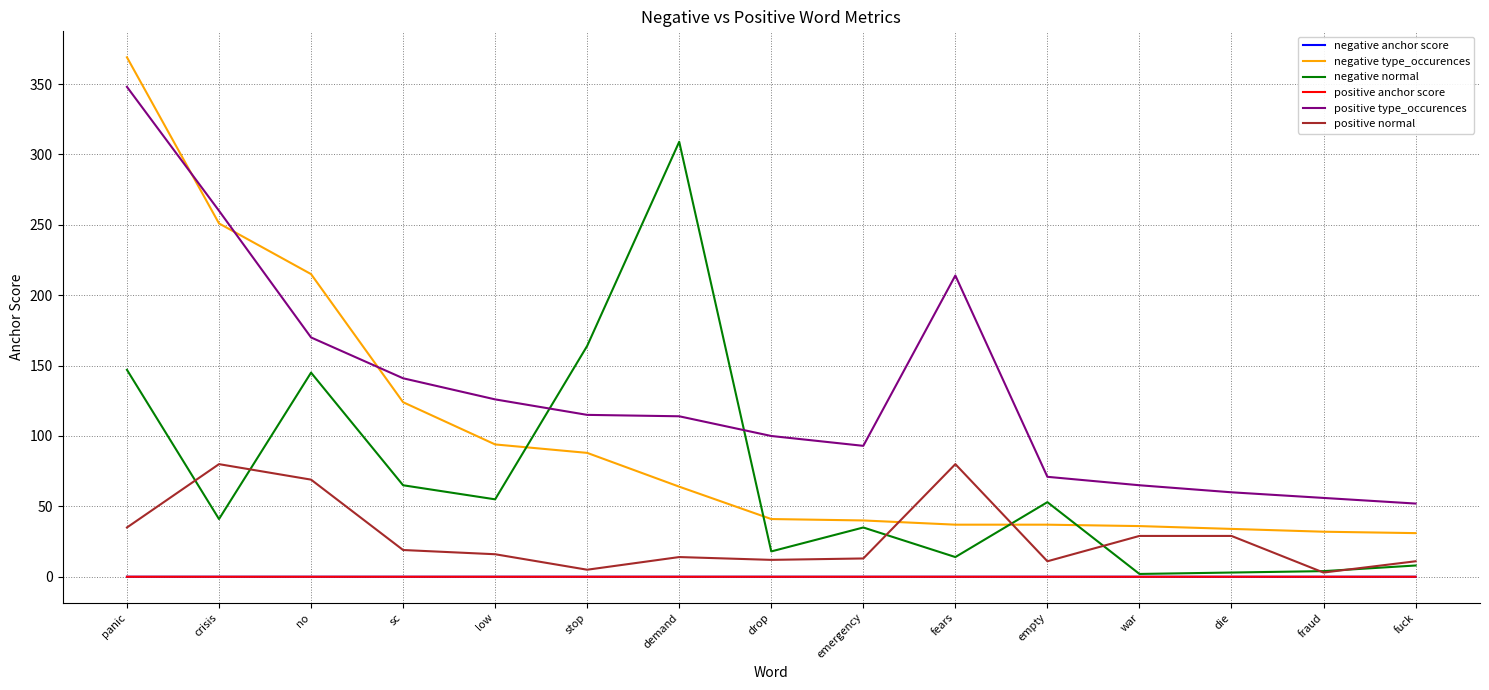

Which series has the largest total across all categories?

positive type_occurences